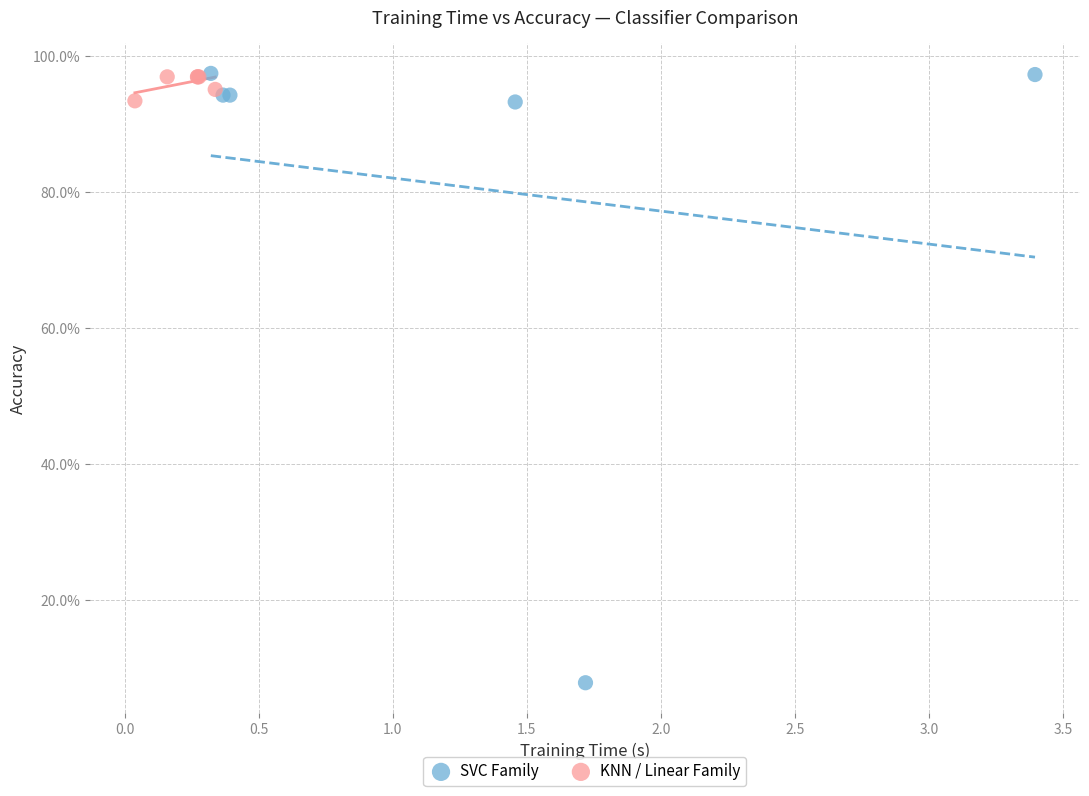

What are all the series names shown in the legend?

SVC Family, KNN / Linear Family